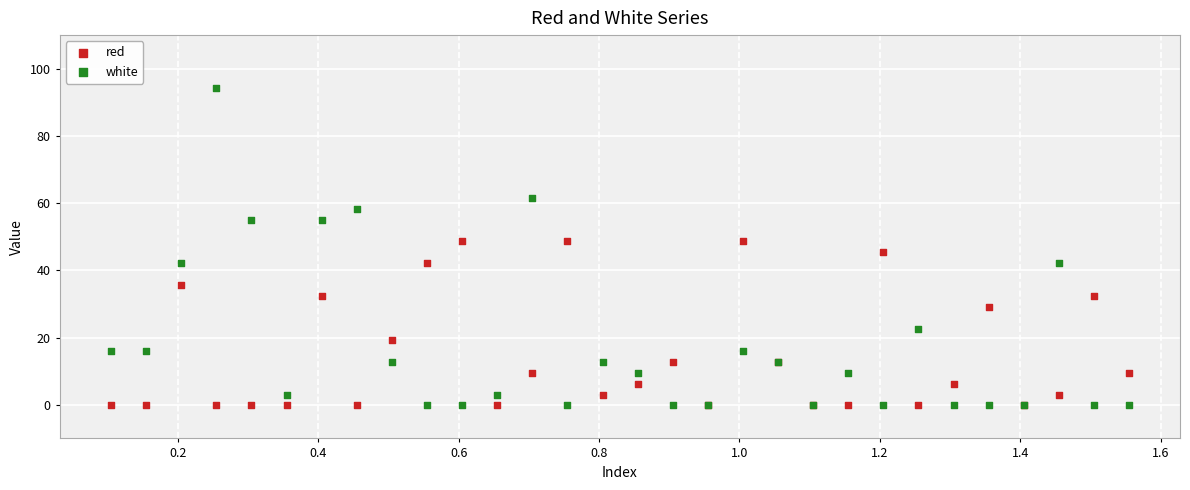

Which series contains the highest Y value?

white